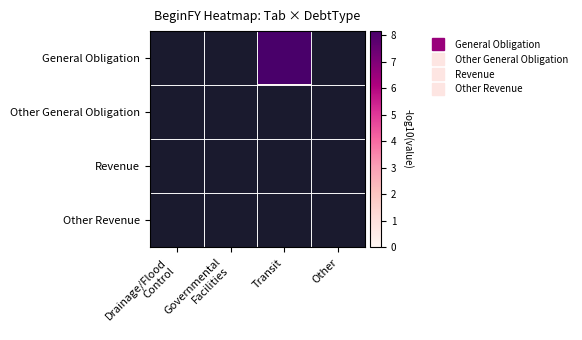

Reading left to right, extract all data points from this chart.

General Obligation: Drainage/Flood
Control=0.0	Governmental
Facilities=0.0	Transit=8.1	Other=0.0
Other General Obligation: Drainage/Flood
Control=0.0	Governmental
Facilities=0.0	Transit=0.0	Other=0.0
Revenue: Drainage/Flood
Control=0.0	Governmental
Facilities=0.0	Transit=0.0	Other=0.0
Other Revenue: Drainage/Flood
Control=0.0	Governmental
Facilities=0.0	Transit=0.0	Other=0.0